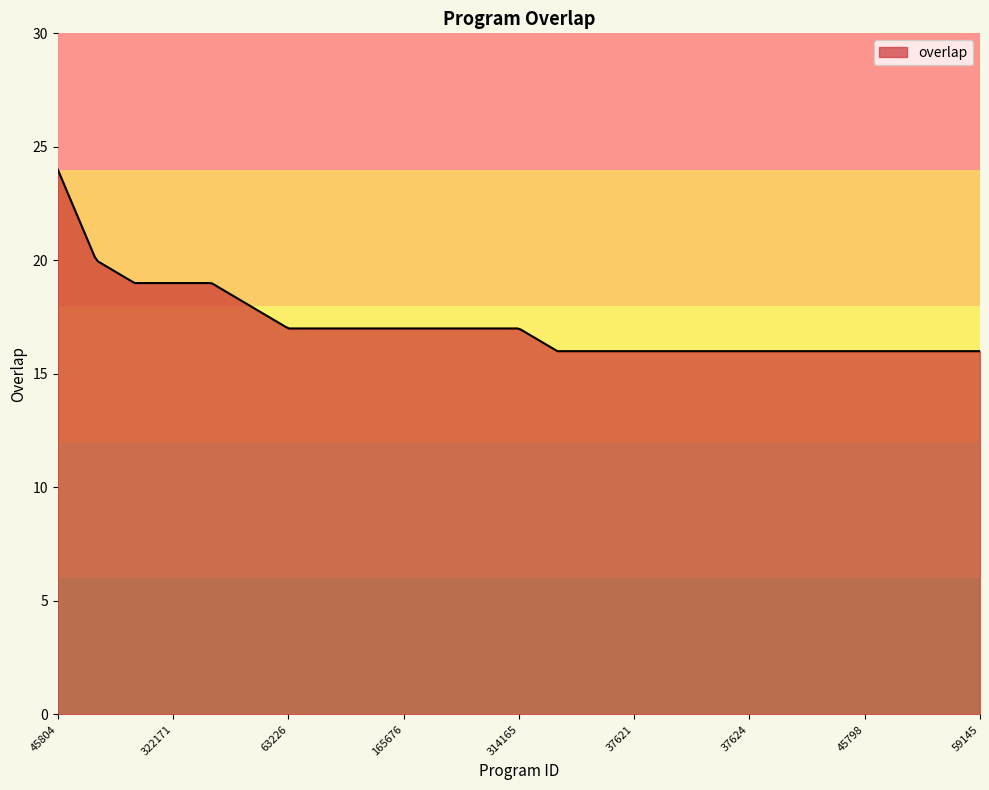

Count the number of categories in the chart.

300